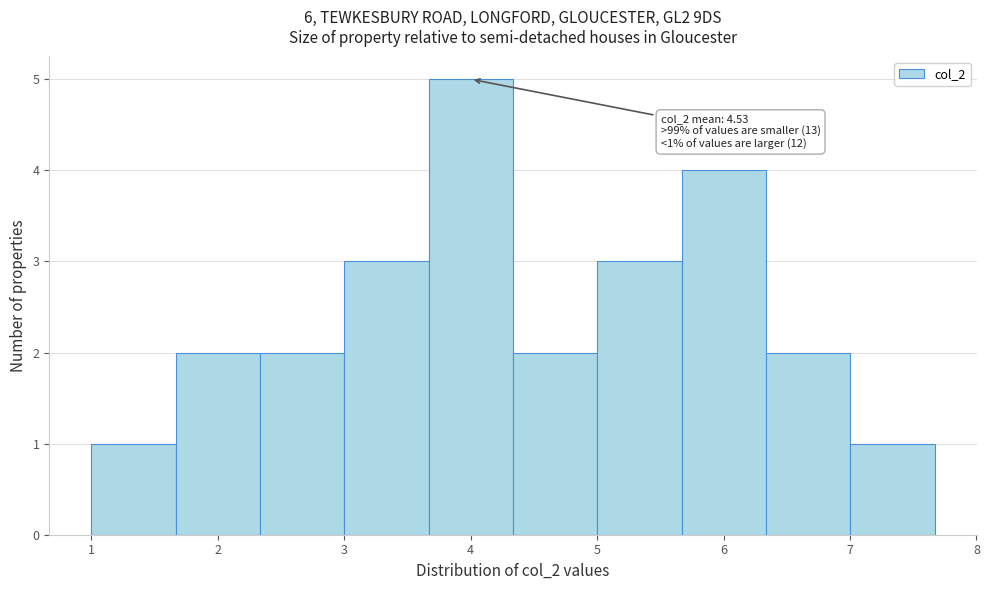

Over which range of the x-axis is the bar tallest?

3.7 to 4.3